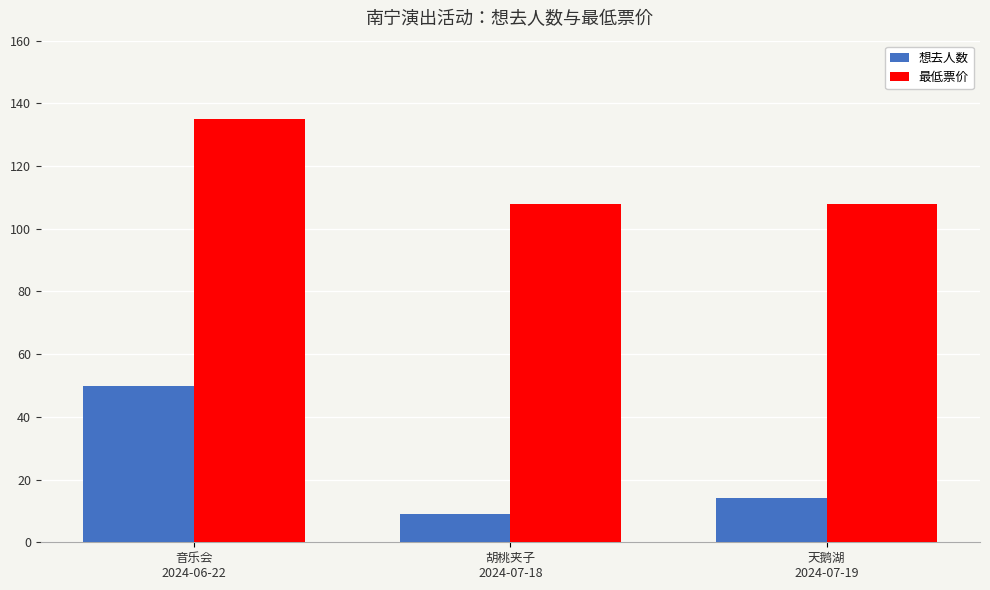

What is the average value of the 最低票价 series?

117